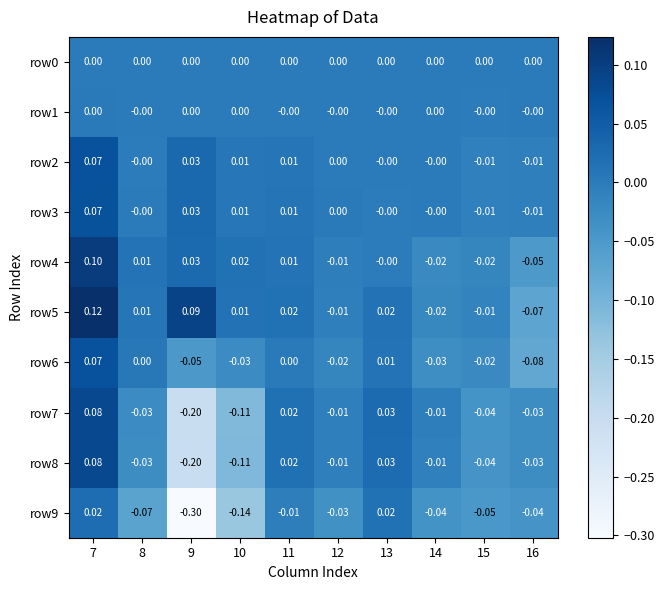

Which series has the largest total across all categories?

row5